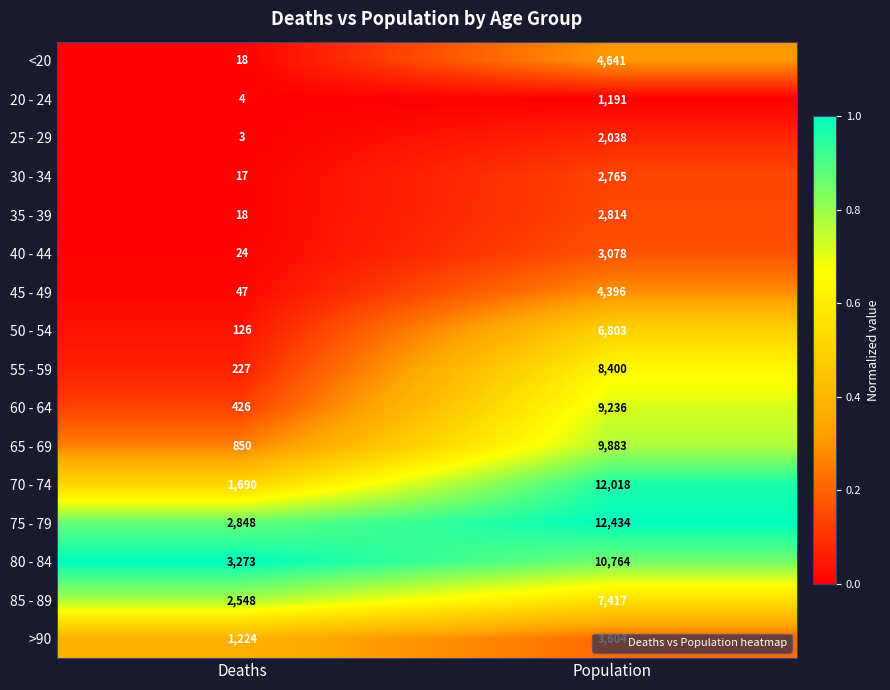

Which series has the largest range (max minus min)?

70 - 74